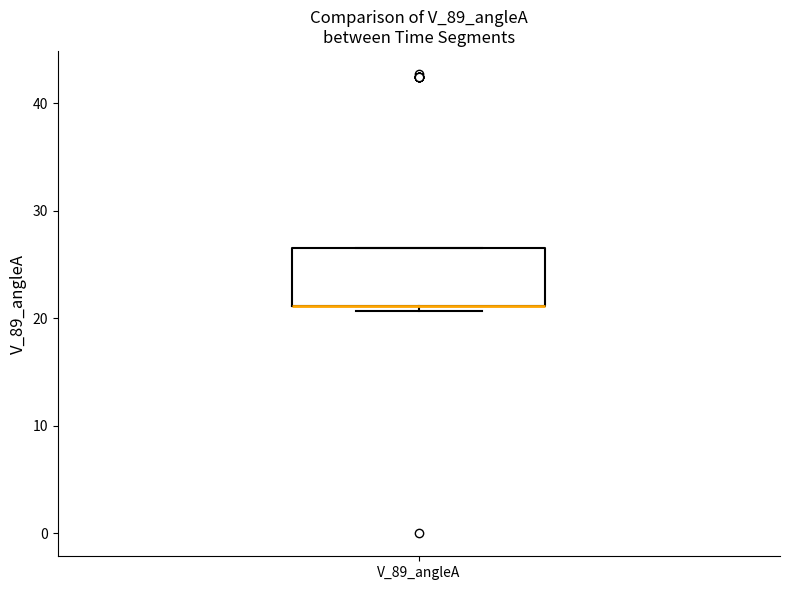

Read this box plot against the y-axis: the position of the median line, the range covered by the box, and the ends of both whiskers. The values are not printed on the chart, so give them approximately, as read against the axis.

median 21 (drawn on the box's lower edge), box 21 to 26, whiskers 21 (just below the box's lower edge) to 26